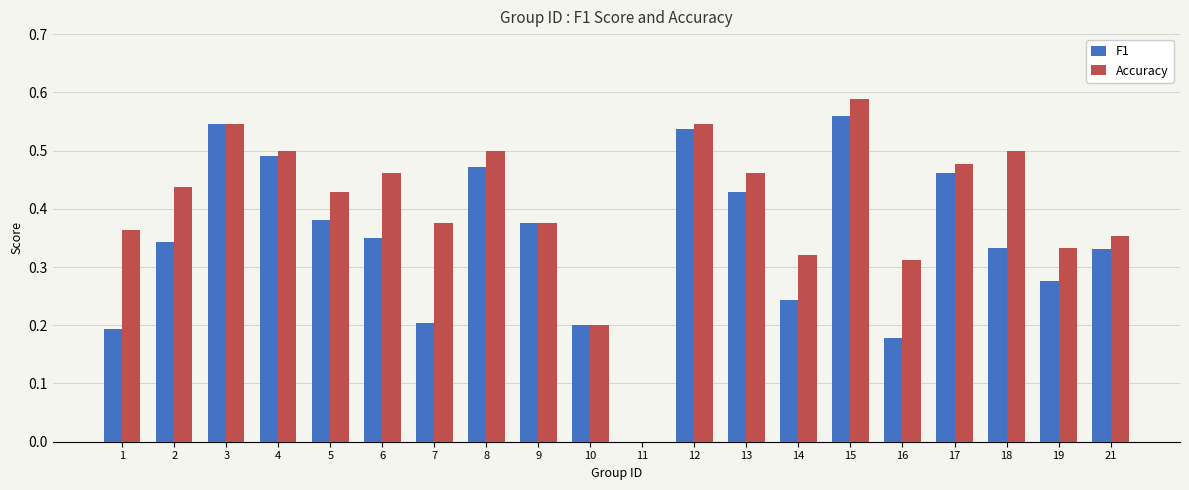

At which label does Accuracy reach its peak?

15